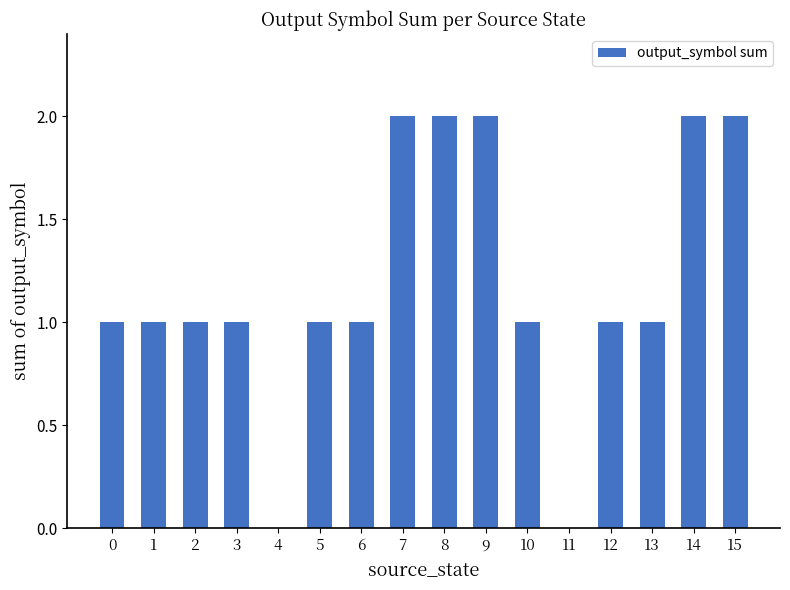

Reading left to right, extract all data points from this chart.

1	1	1	1	0	1	1	2	2	2	1	0	1	1	2	2